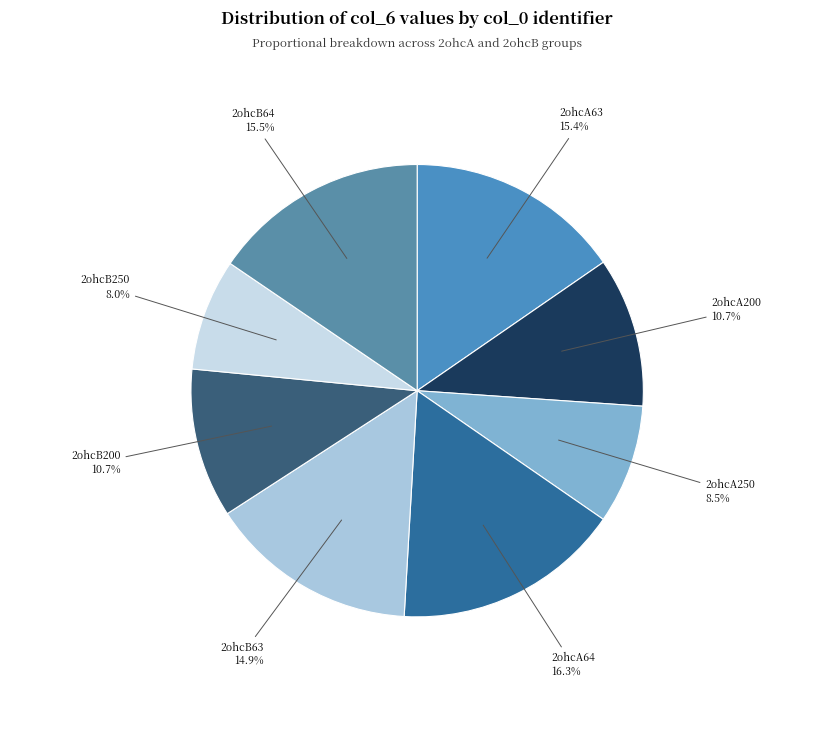

Count the number of slices in the pie.

8